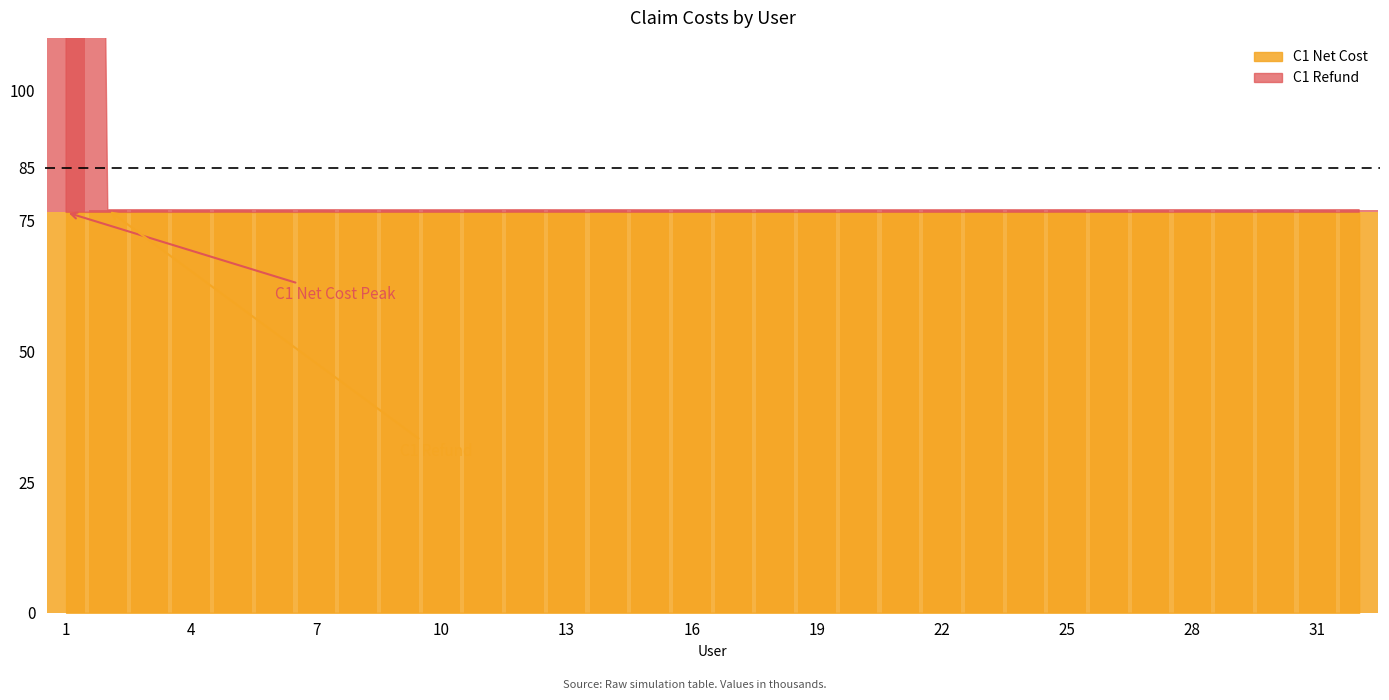

How many bars are there in total?

64